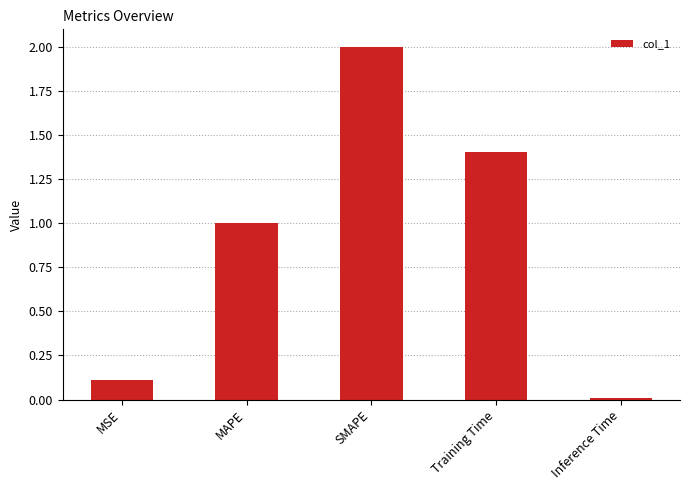

How many bars are there in total?

5